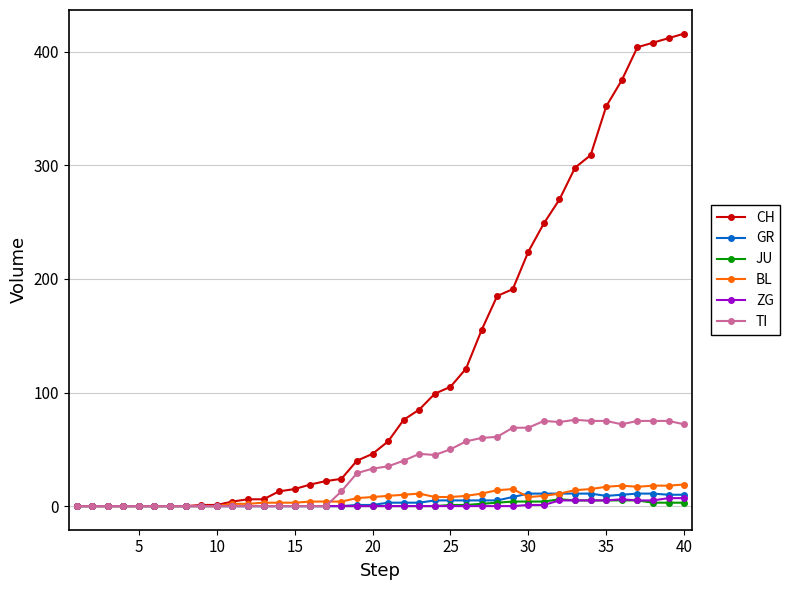

Which series has the widest spread of values?

CH